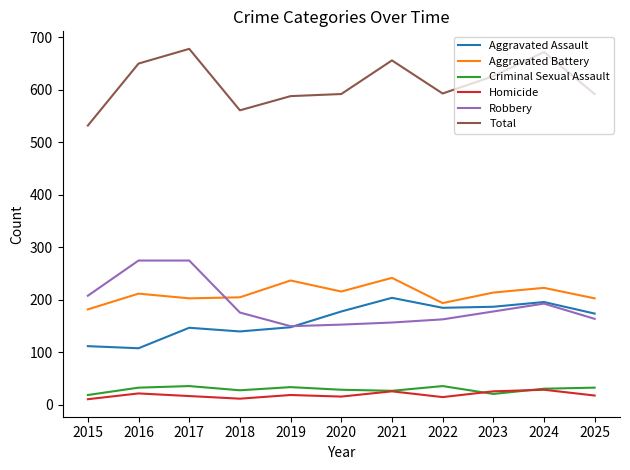

List the series in order of their peak value, highest first.

Total, Robbery, Aggravated Battery, Aggravated Assault, Criminal Sexual Assault, Homicide